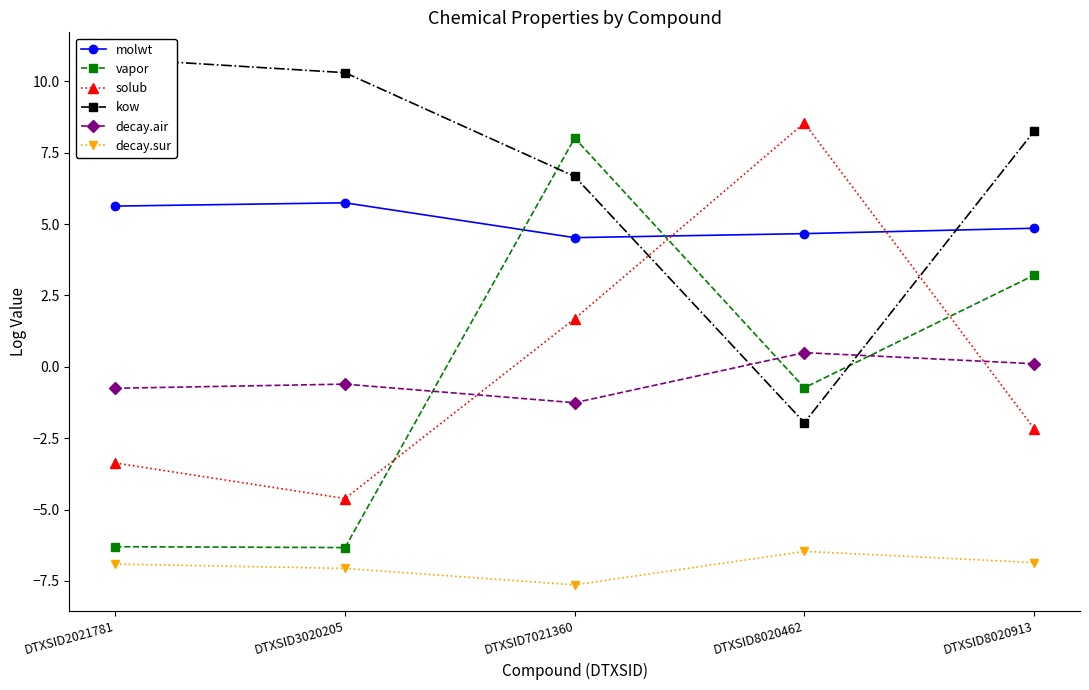

How many values in the solub series exceed -2?

2